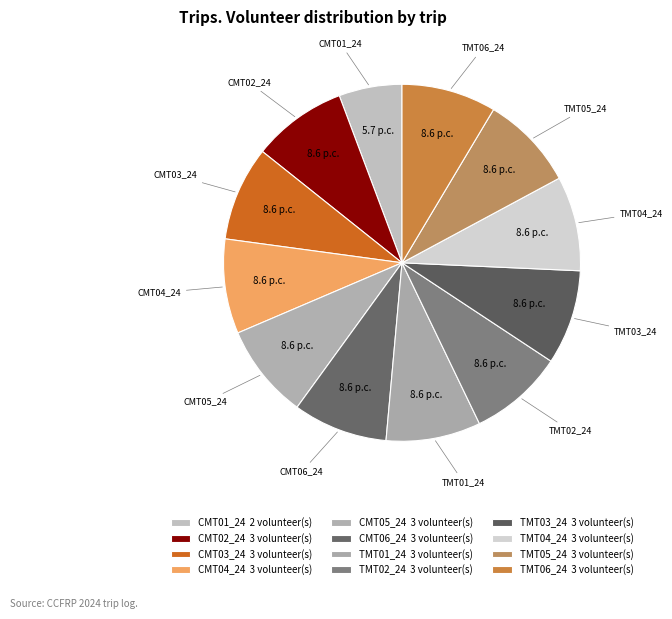

Does CMT03_24 account for over 50% of the chart?

No